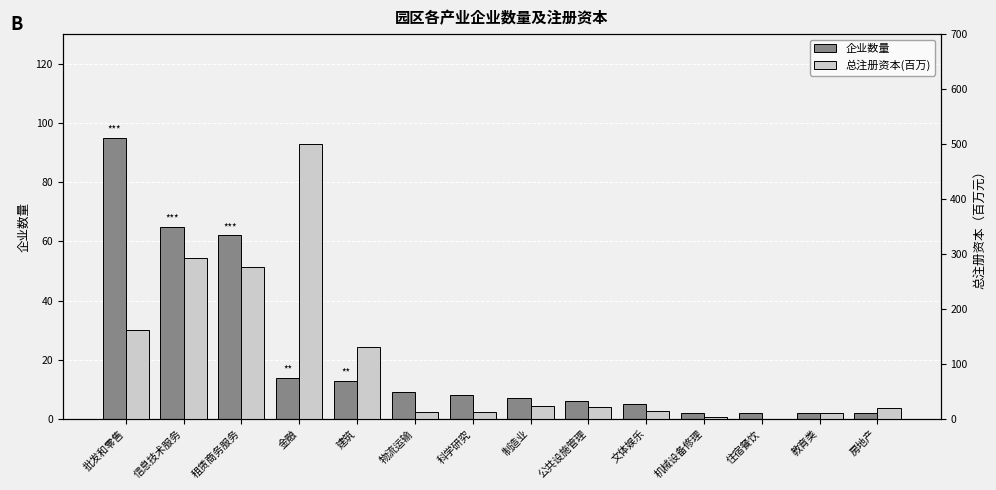

What is the difference between the maximum and minimum values in the 总注册资本(百万) series?

499.7